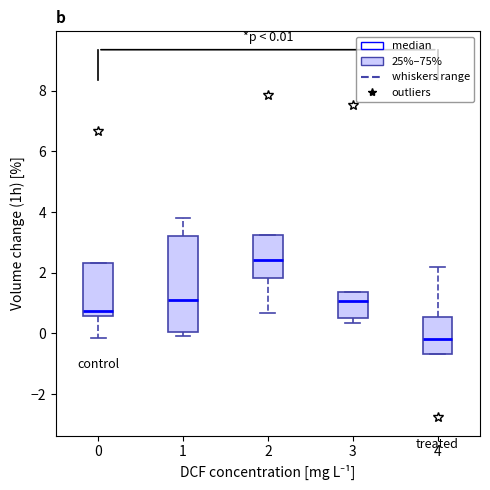

Which box is the tallest, from its lower edge to its upper edge?

1